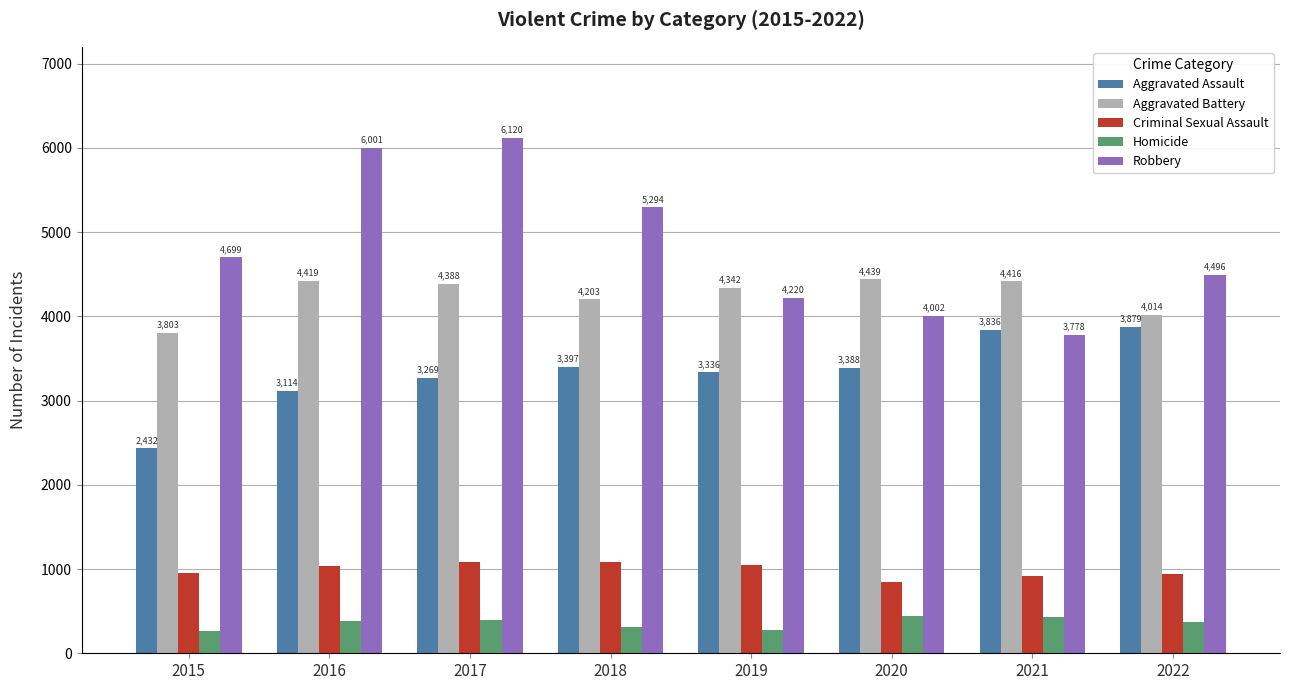

What are all the series names shown in the legend?

Aggravated Assault, Aggravated Battery, Criminal Sexual Assault, Homicide, Robbery